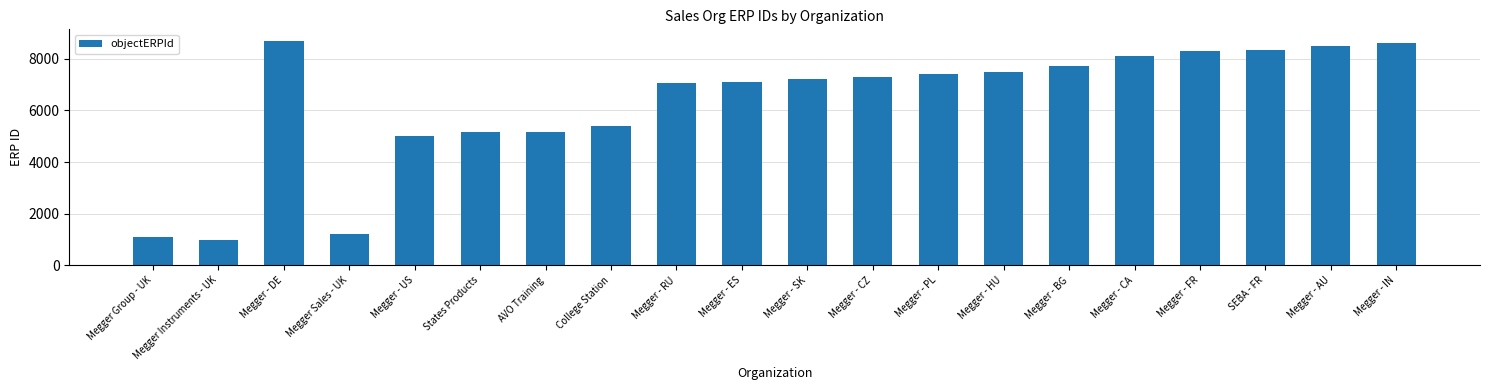

Is it true that the value at Megger - ES is 12208?

False